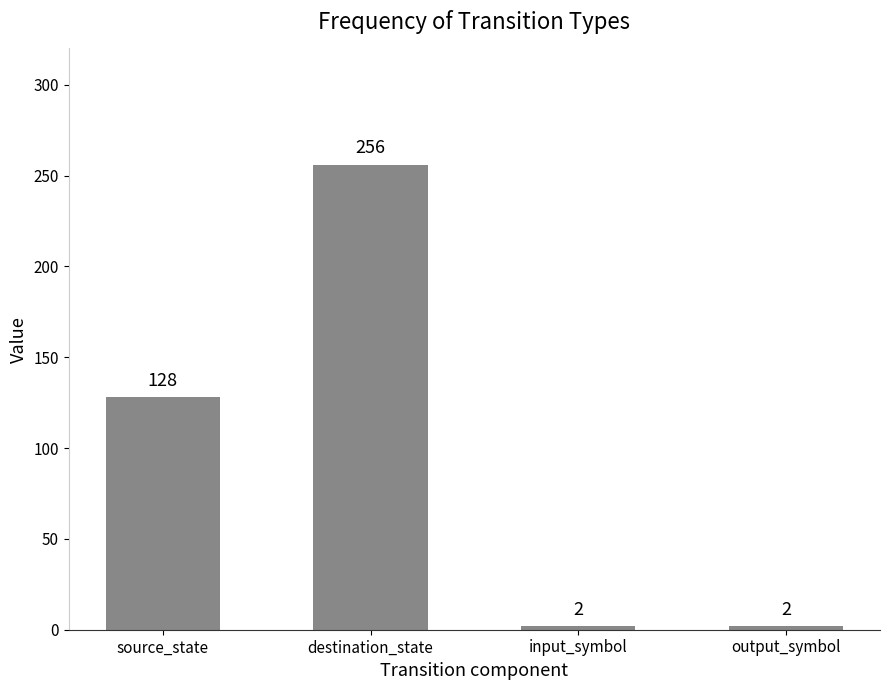

True or false: the data shows 256 at destination_state.

True